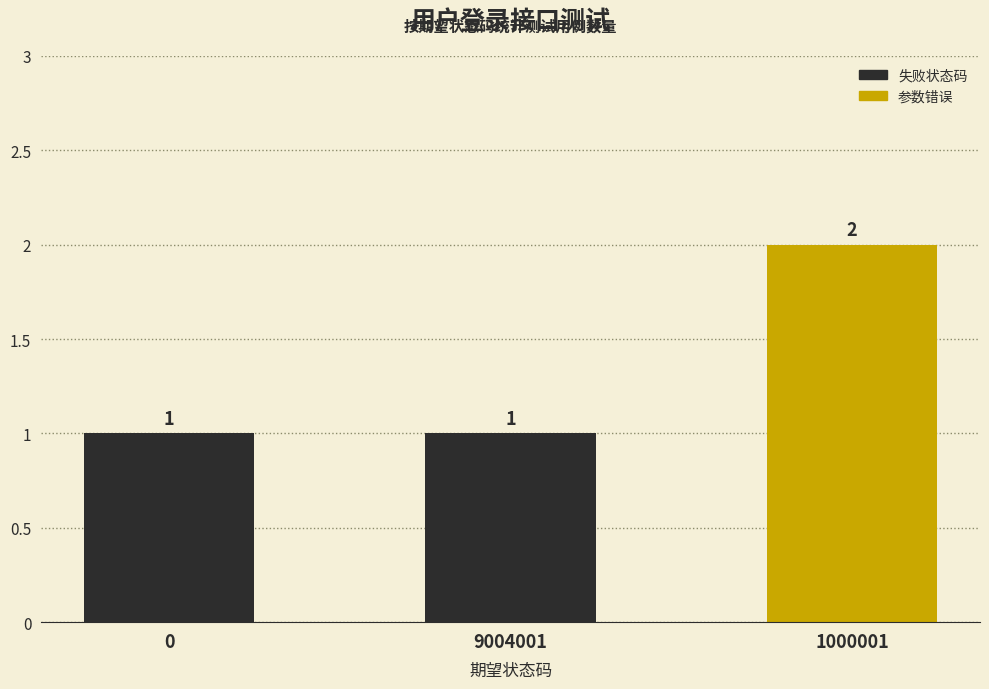

Between 0 and 1000001, which is larger?

1000001